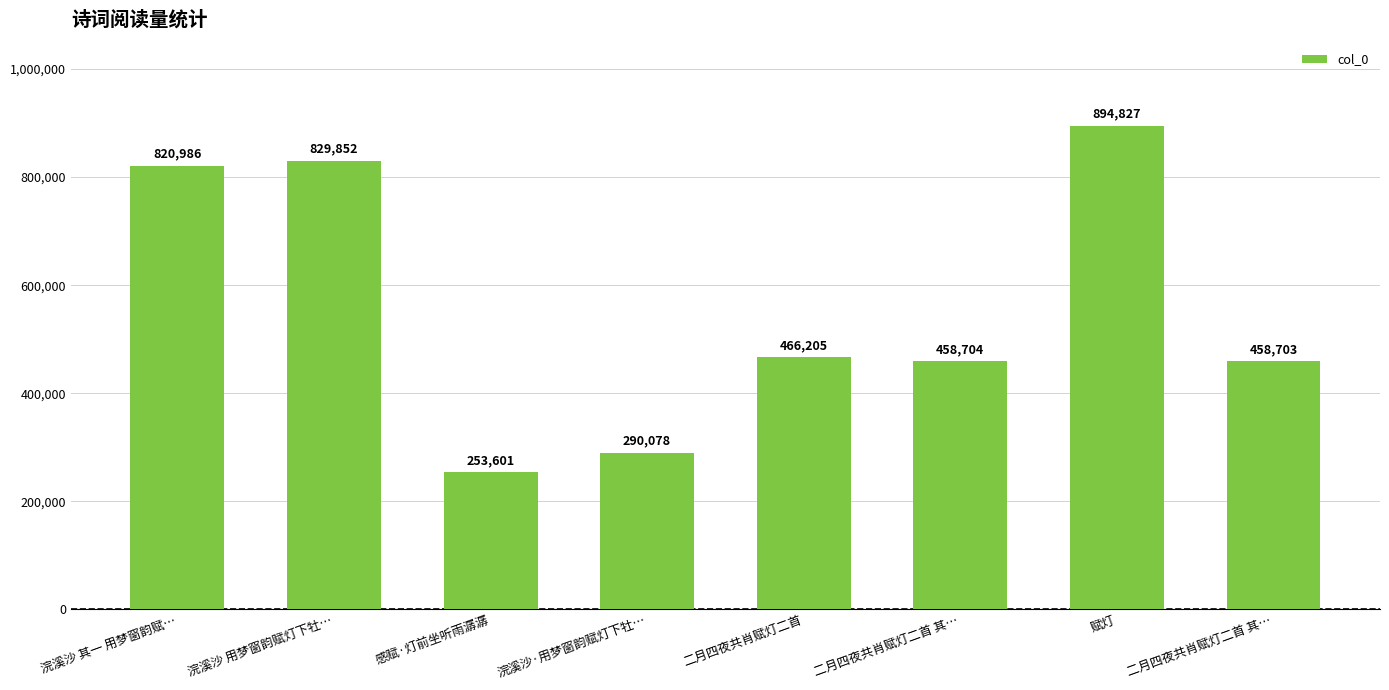

How many data points are less than 466205?

4